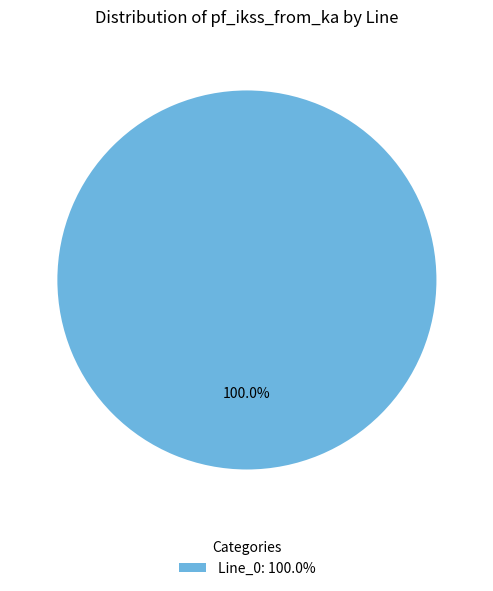

Rank the categories by value from lowest to highest.

Line_0: 100.0%